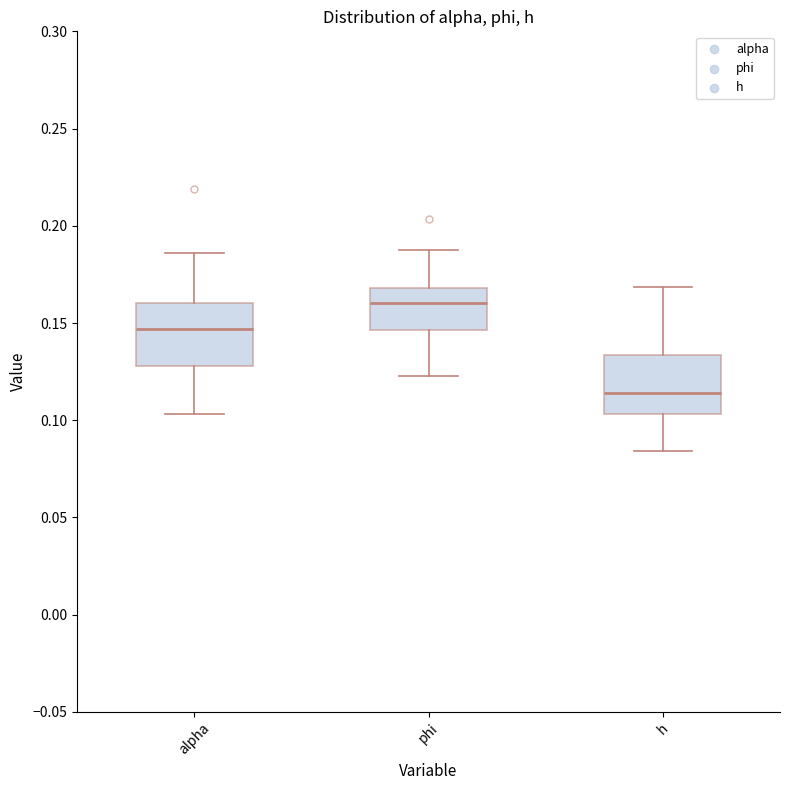

Where is the upper edge of the box for h on the y-axis? The values are not printed on the chart, so give them approximately, as read against the axis.

0.135